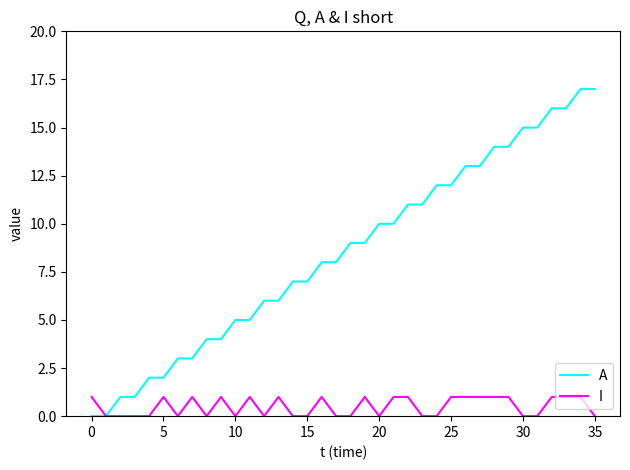

What is the difference between the maximum and minimum values in the A series?

17